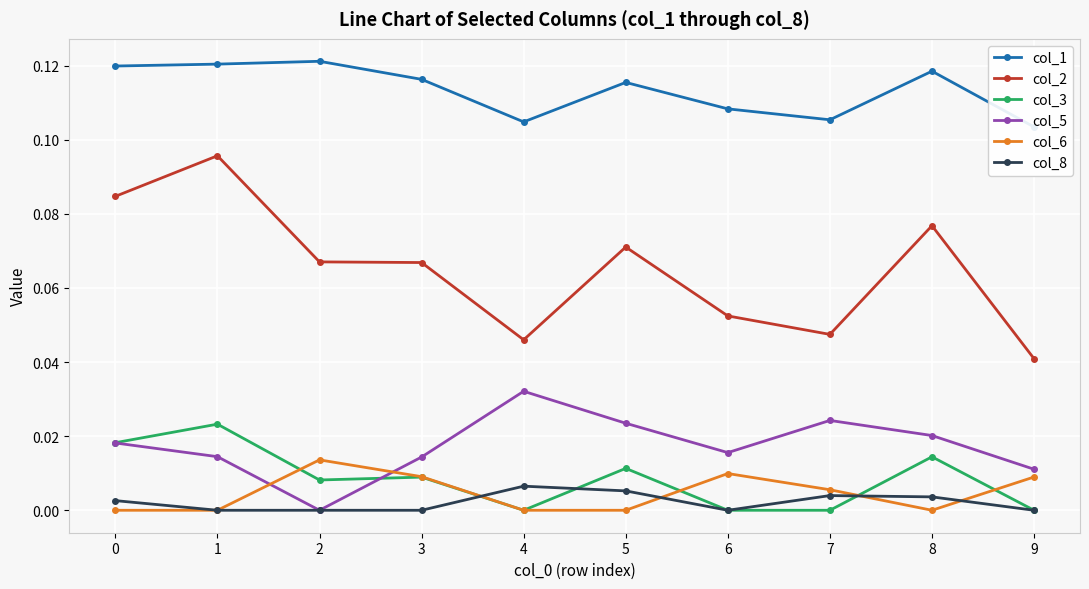

Which series has the widest spread of values?

col_2